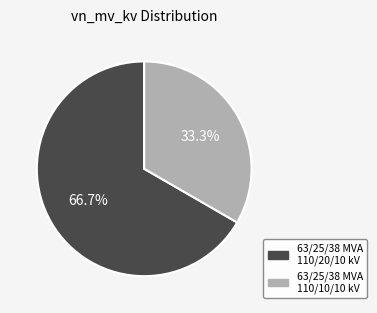

What is the smallest slice in the pie chart?

63/25/38 MVA 110/10/10 kV